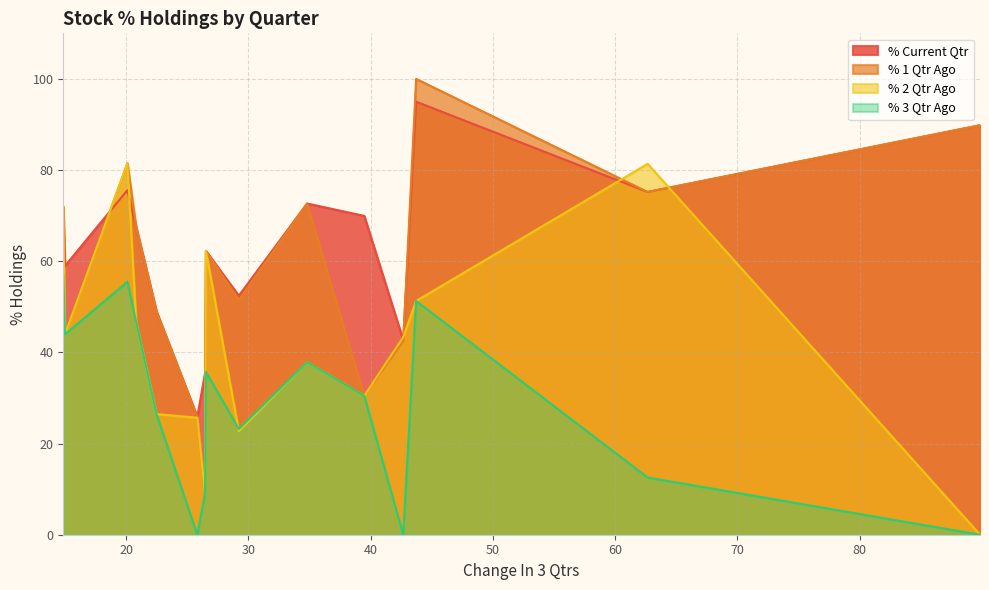

Rank the series by their maximum value, from lowest to highest.

% 3 Qtr Ago, % 2 Qtr Ago, % Current Qtr, % 1 Qtr Ago